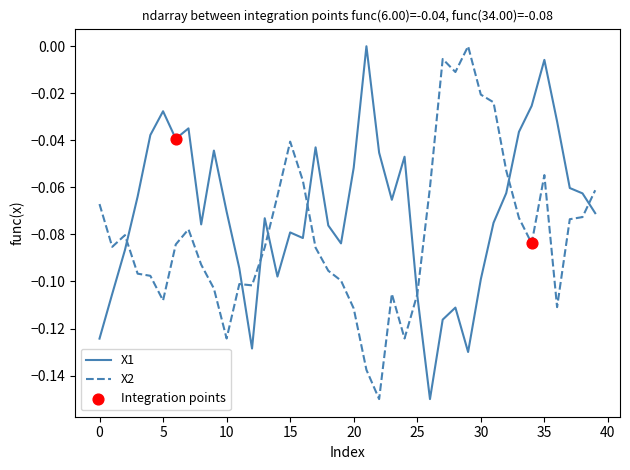

Rank the series by their average value, from lowest to highest.

X2, X1